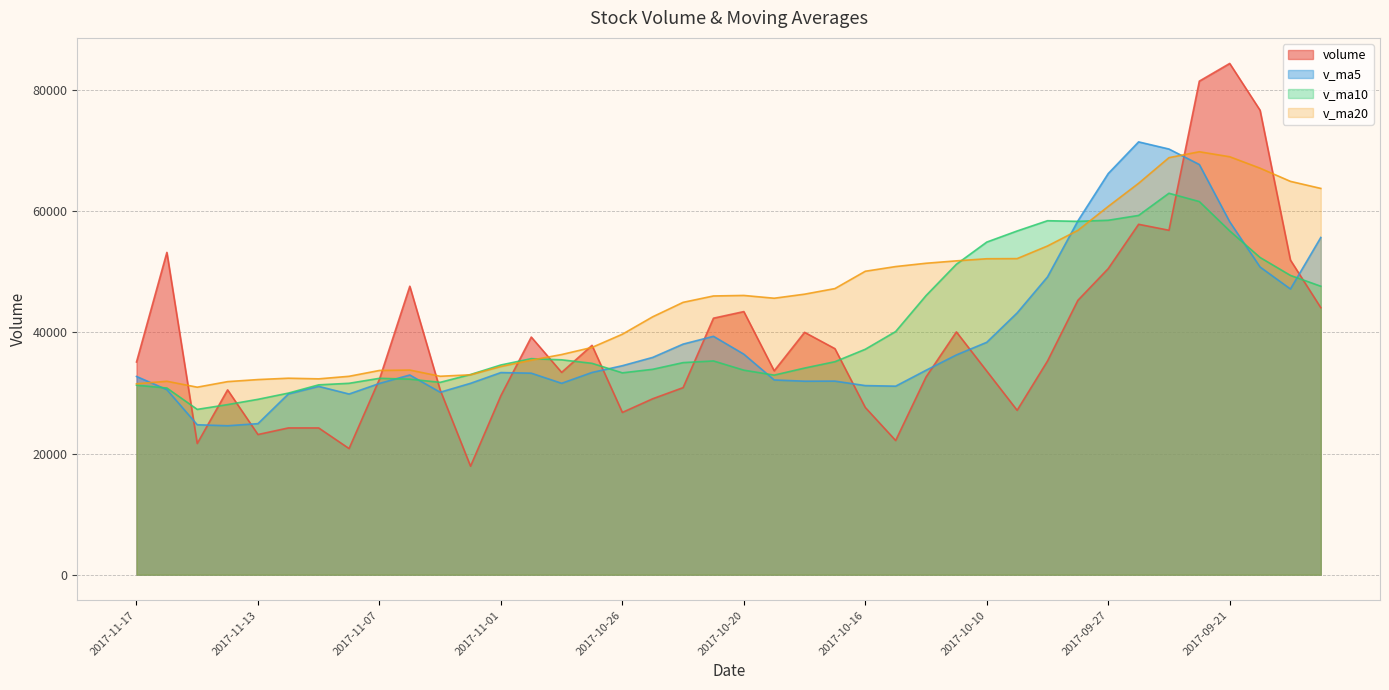

What is the sum of all volume values?

1552233.6